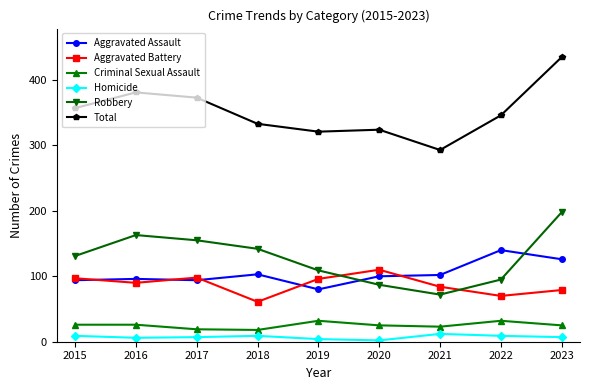

True or false: Criminal Sexual Assault and Robbery intersect in this chart.

False